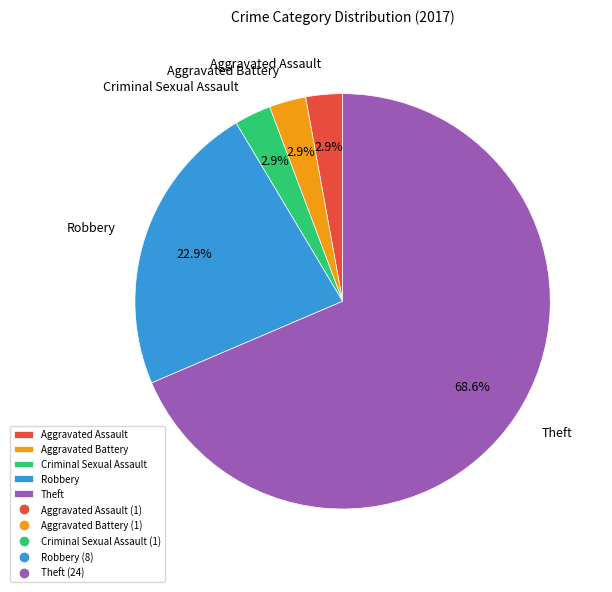

Is there any slice that represents more than half of the pie?

Yes